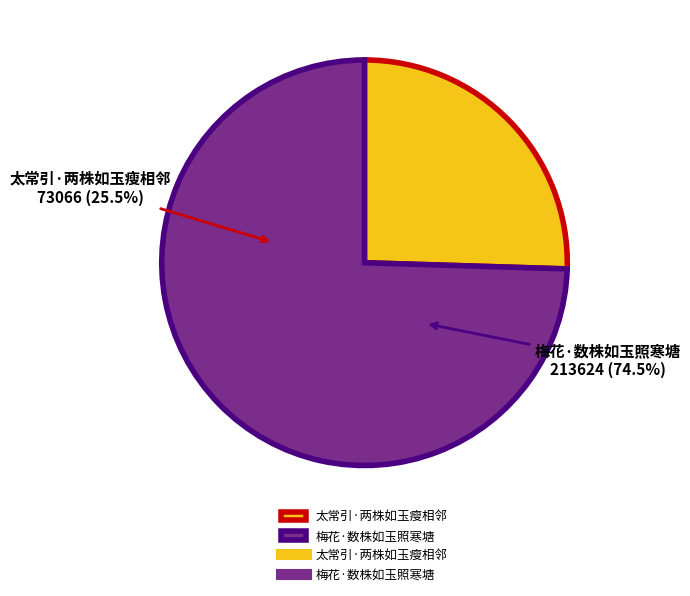

Combined, do 梅花·数株如玉照寒塘 and 太常引·两株如玉瘦相邻 account for over 50%?

Yes